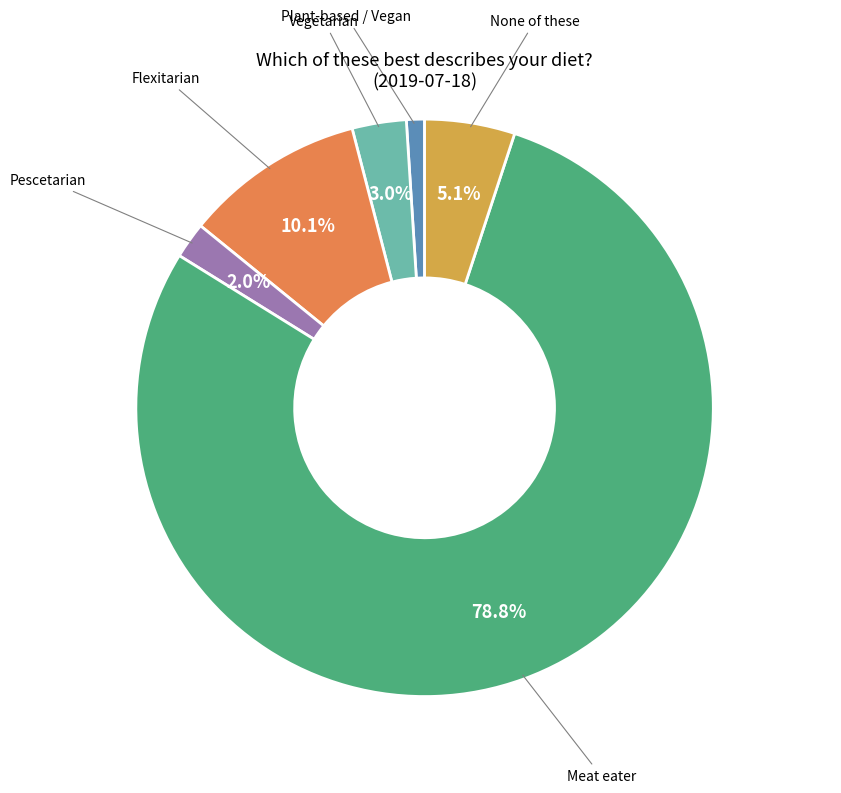

Which has a higher value, Vegetarian or Plant-based / Vegan?

Vegetarian